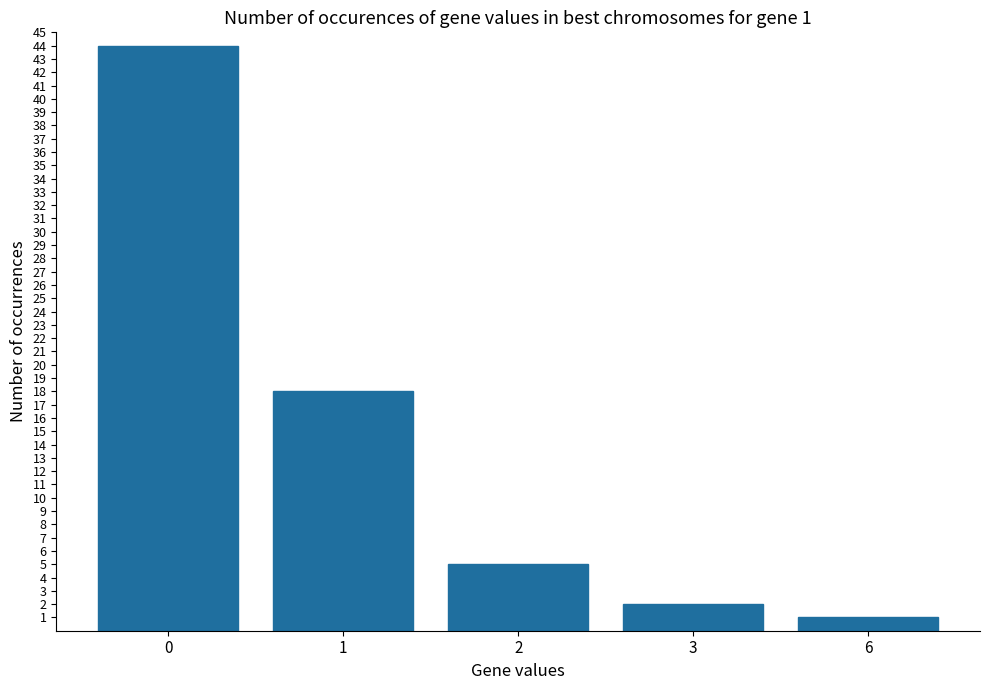

How many data points does each series have?

5